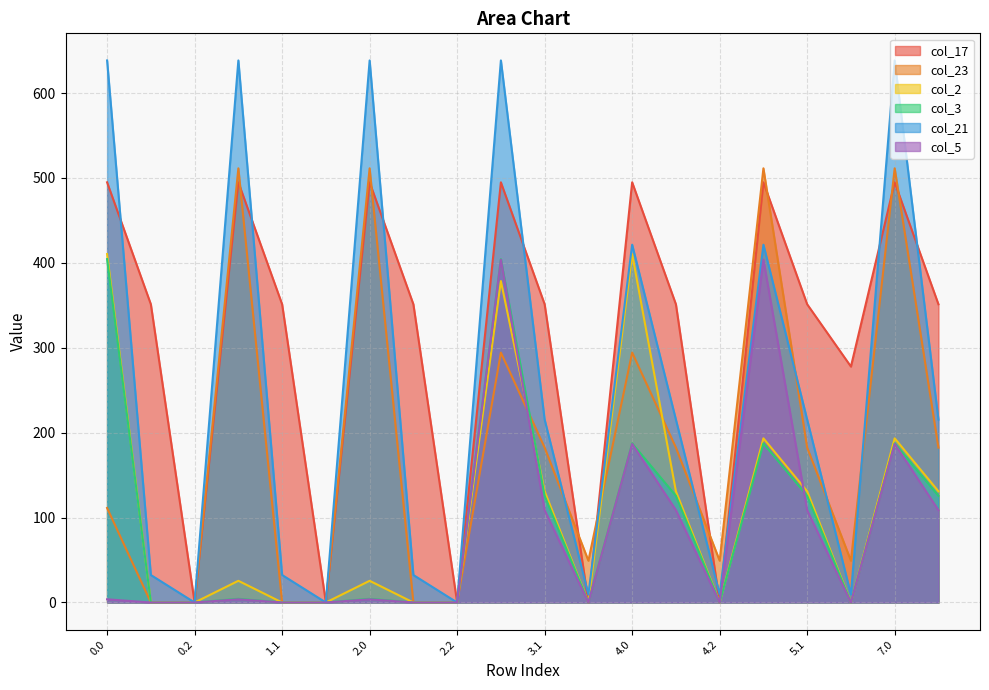

At which label does col_17 reach its minimum?

0.2